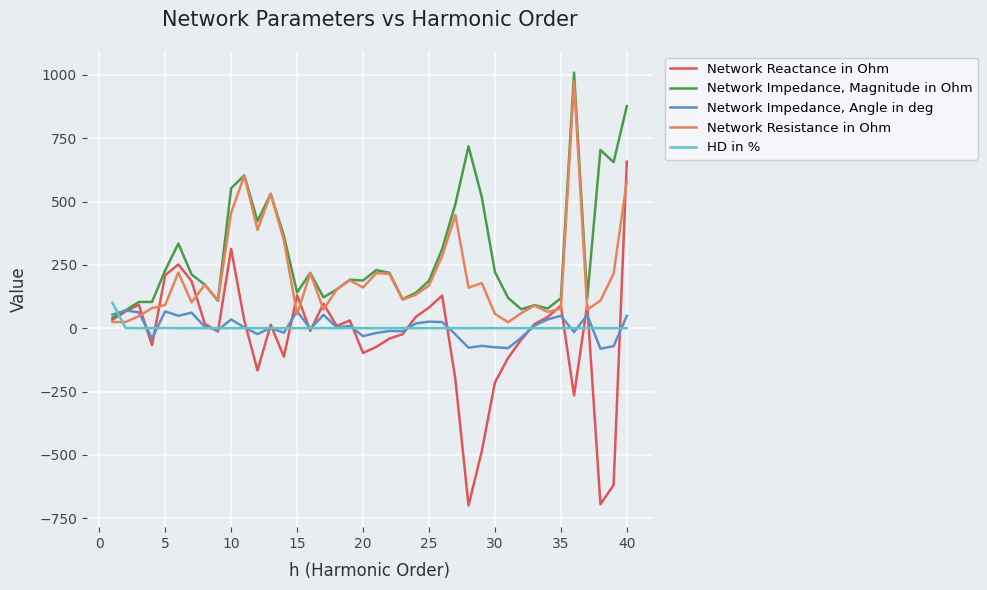

What is the maximum value shown in the chart?

1008.9